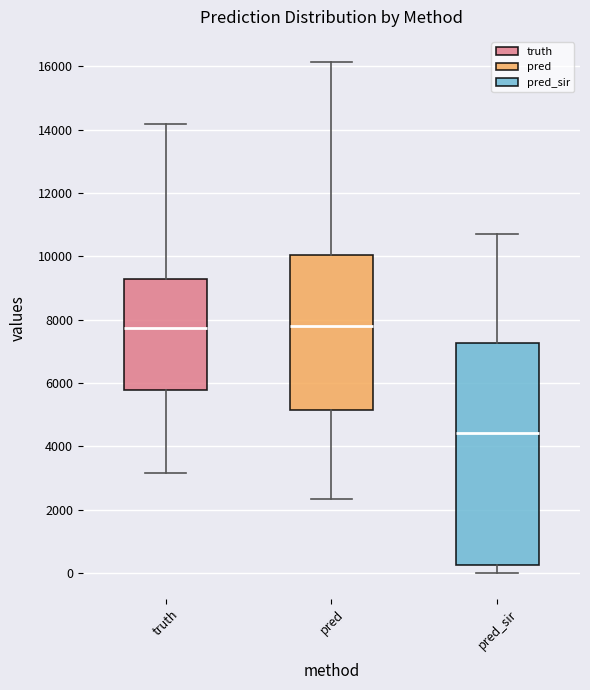

Where does the lower whisker of the box for pred end on the y-axis? The values are not printed on the chart, so give them approximately, as read against the axis.

2400